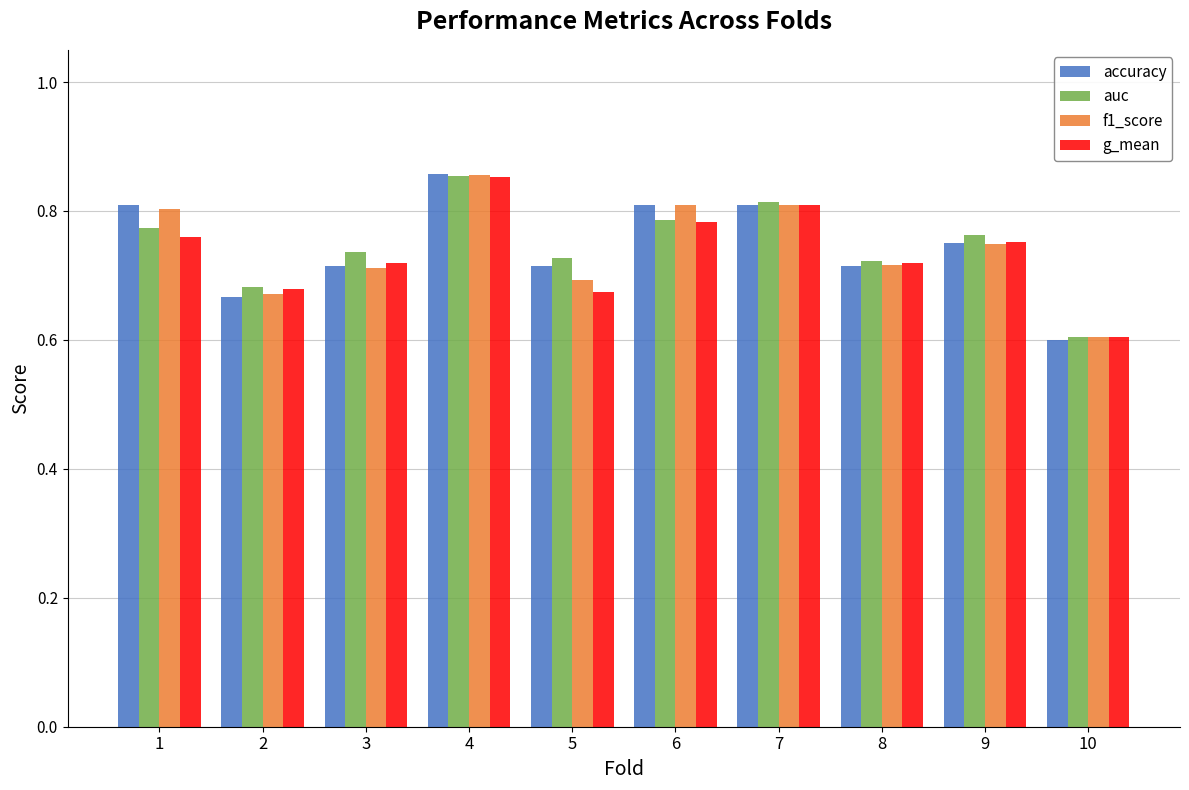

What is the difference between the maximum and minimum values in the f1_score series?

0.3